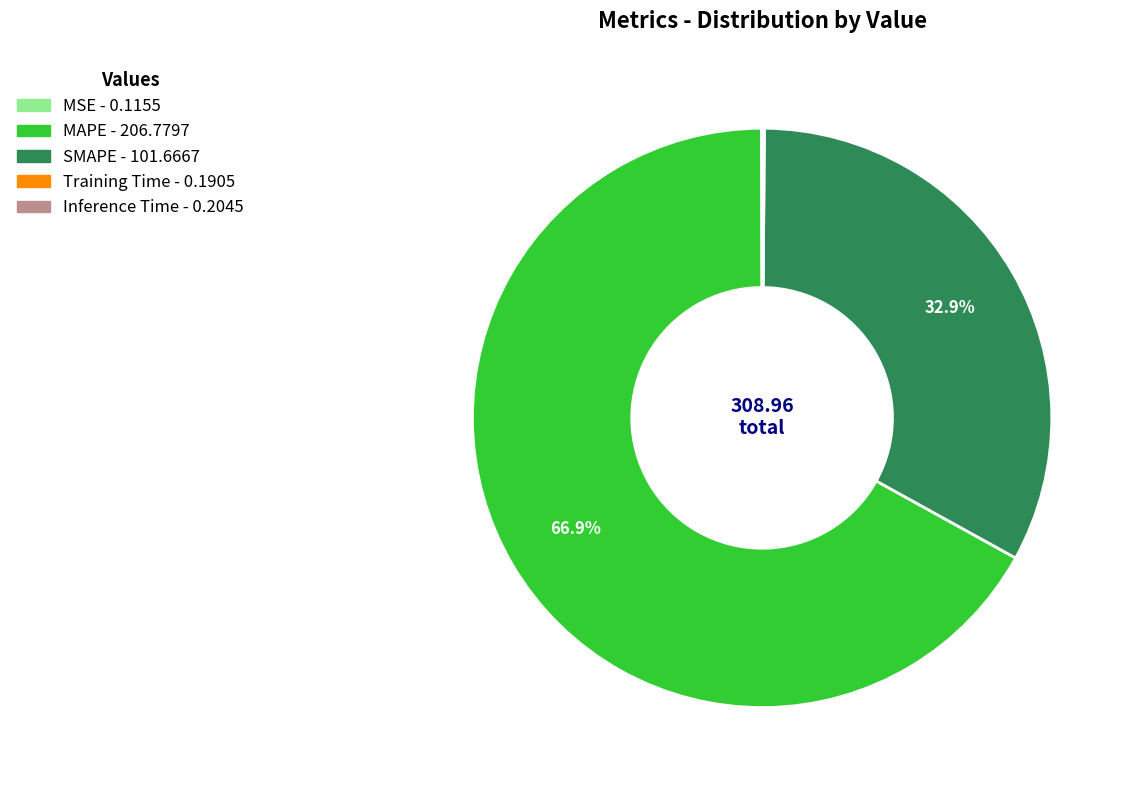

Do SMAPE and MAPE together represent more than half of the pie?

Yes